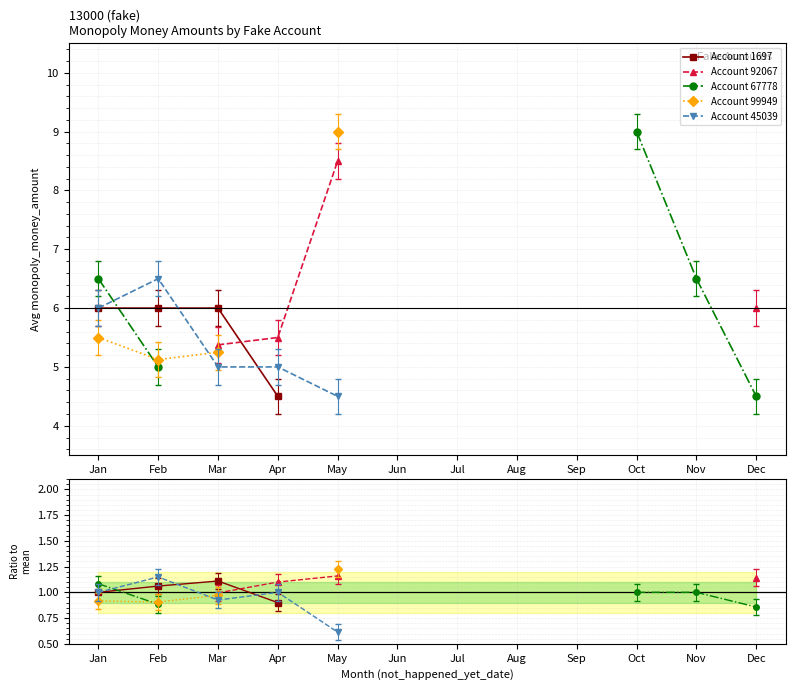

Count the number of categories in the chart.

12